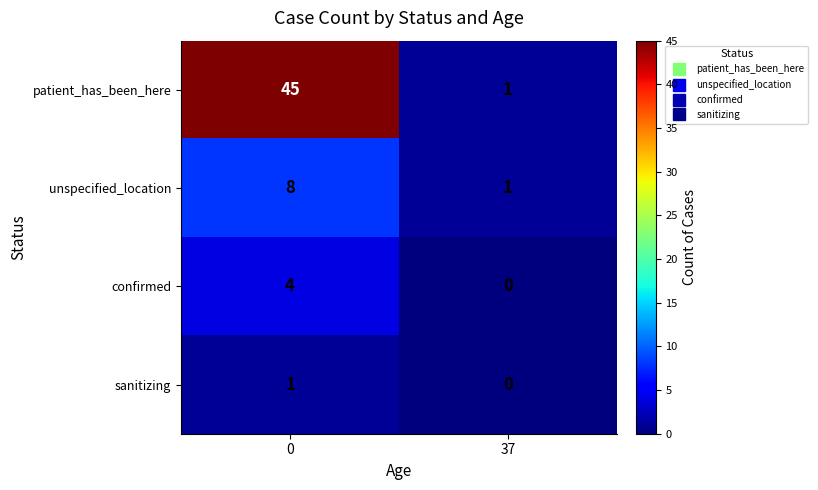

What is the maximum value shown in the chart?

45